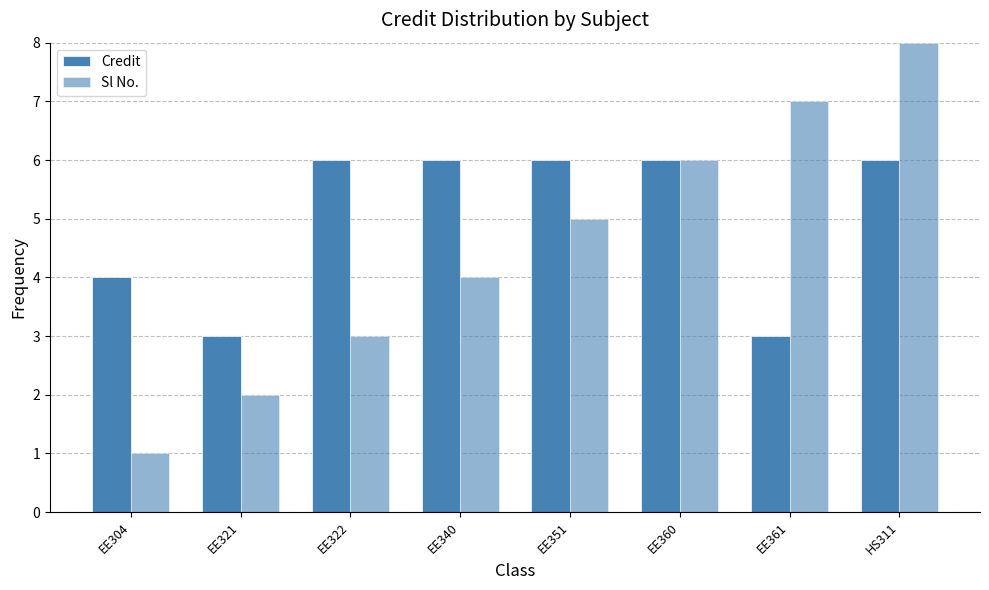

Does the chart contain stacked bars?

No